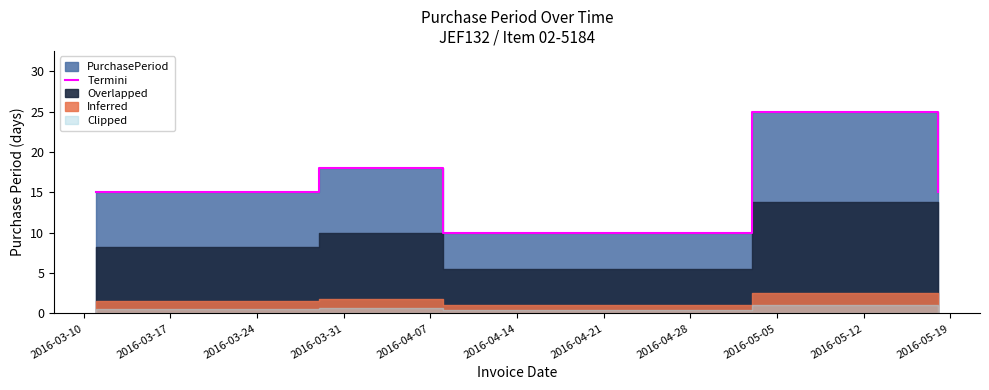

How many values are between 15 and 18?

3